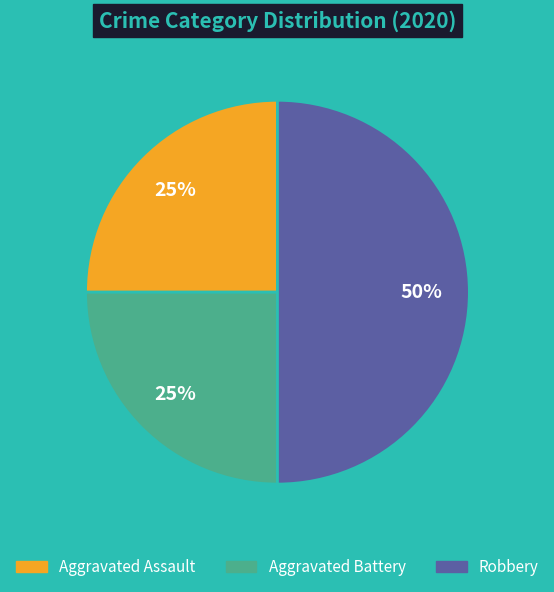

What is the largest slice in the pie chart?

Robbery